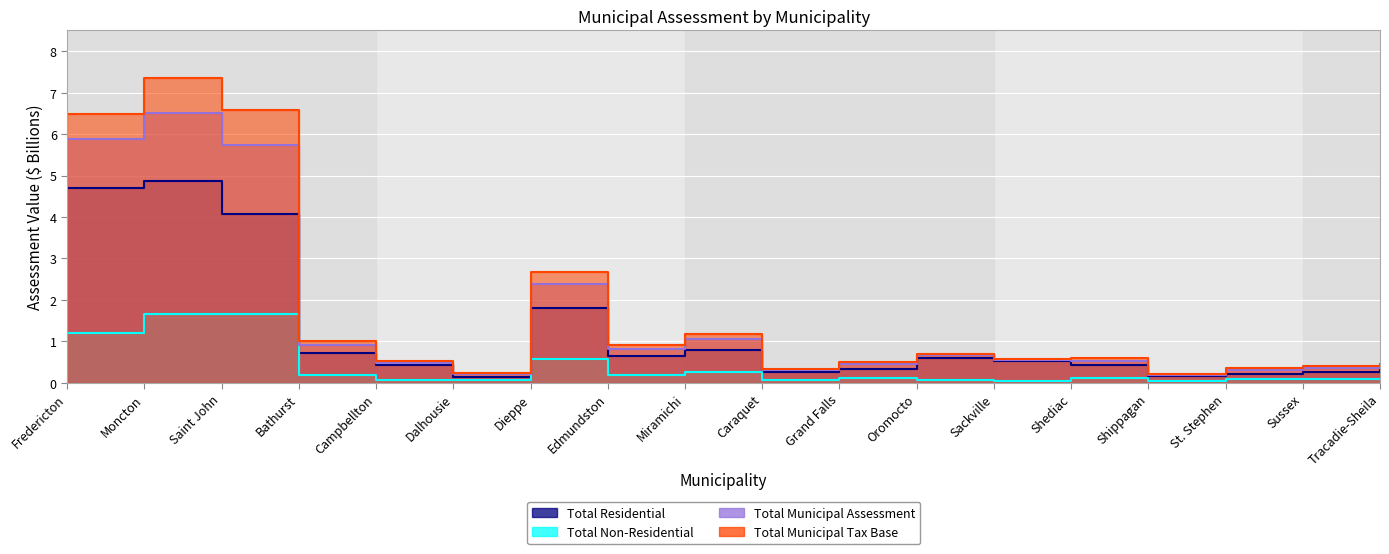

Rank the categories by Total Non-Residential value from lowest to highest.

Shippagan, Sackville, Caraquet, Campbellton, Dalhousie, Oromocto, Tracadie-Sheila, St. Stephen, Sussex, Grand Falls, Shediac, Edmundston, Bathurst, Miramichi, Dieppe, Fredericton, Moncton, Saint John